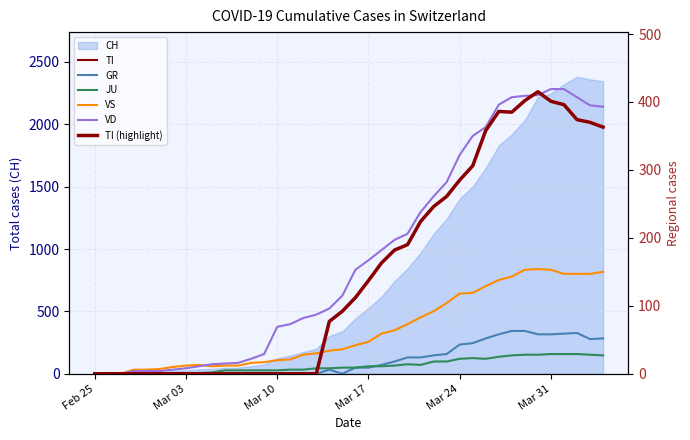

The value of CH at Feb 25 is 0. True or false?

True